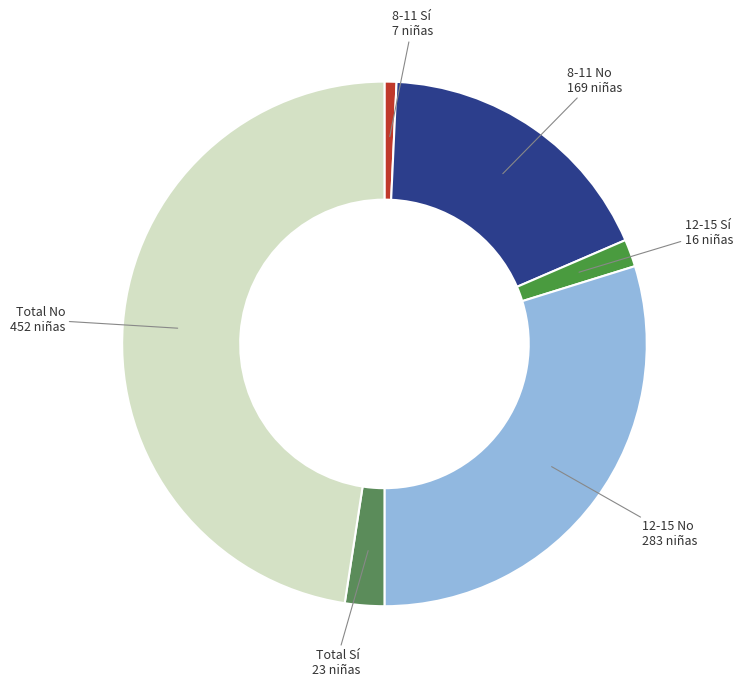

Which slice is the largest?

Total No 452 niñas